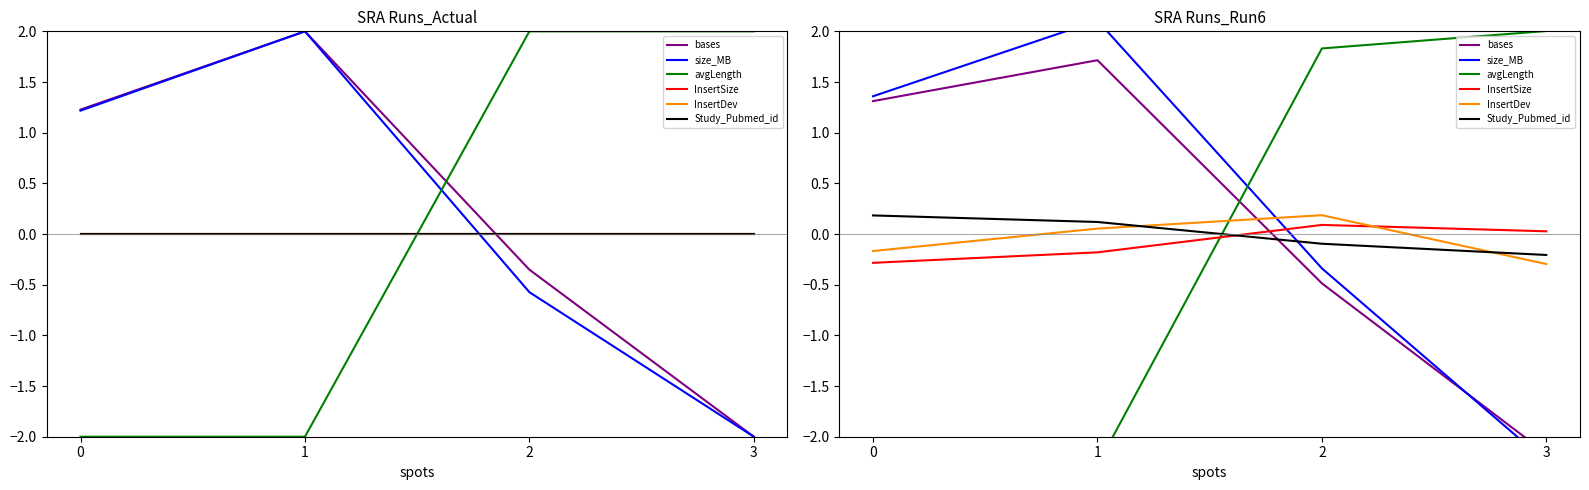

What is the sum of the avgLength values at 1 and 0?

-4.3